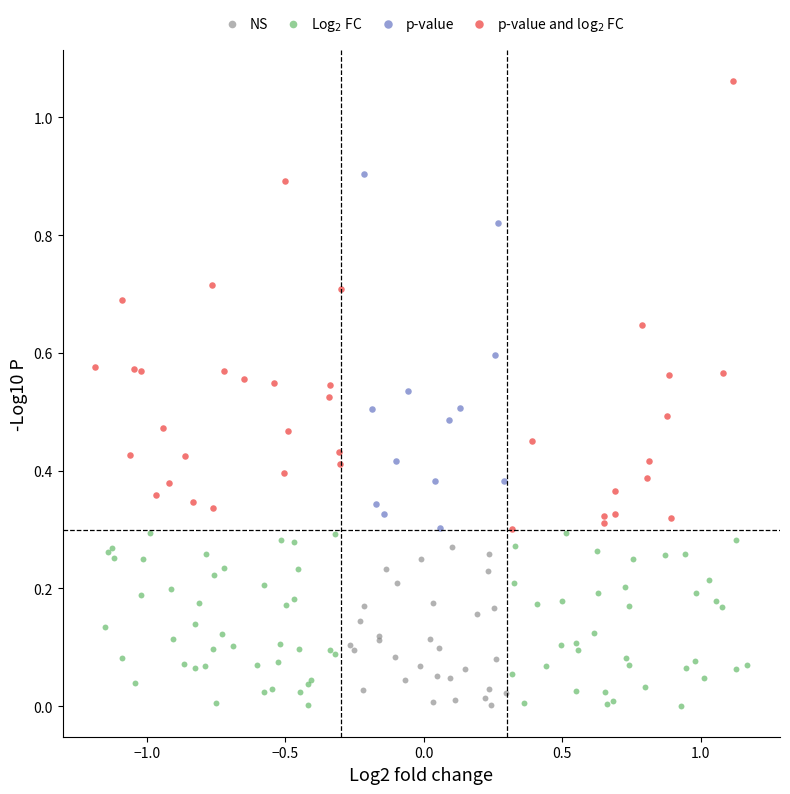

Which series contains the highest Y value?

p-value and log$_2$ FC